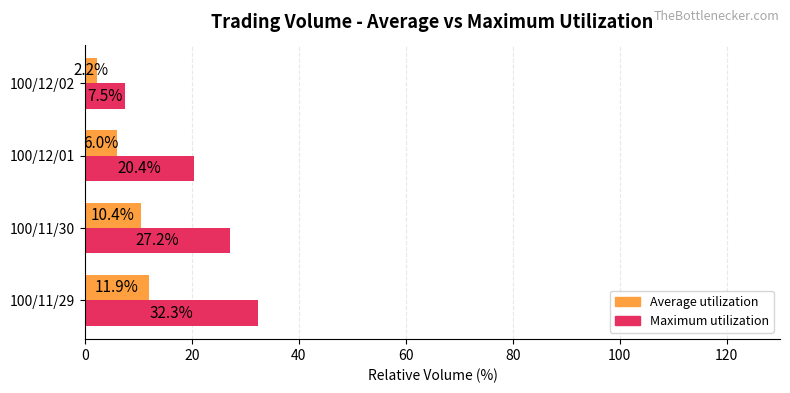

Between 100/11/29 and 100/12/01, which series saw the biggest shift?

Maximum utilization